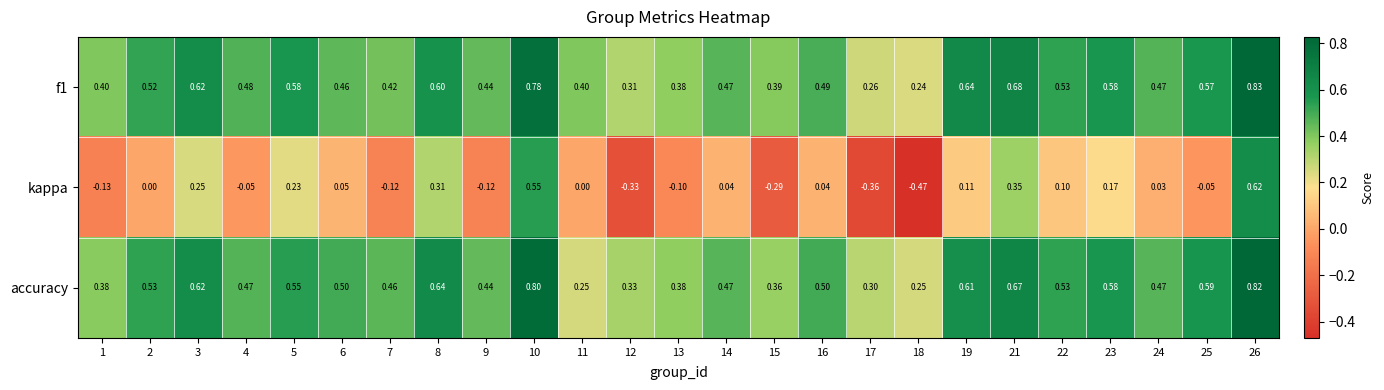

Is the value of f1 at 8 greater than the value of kappa at 25?

Yes